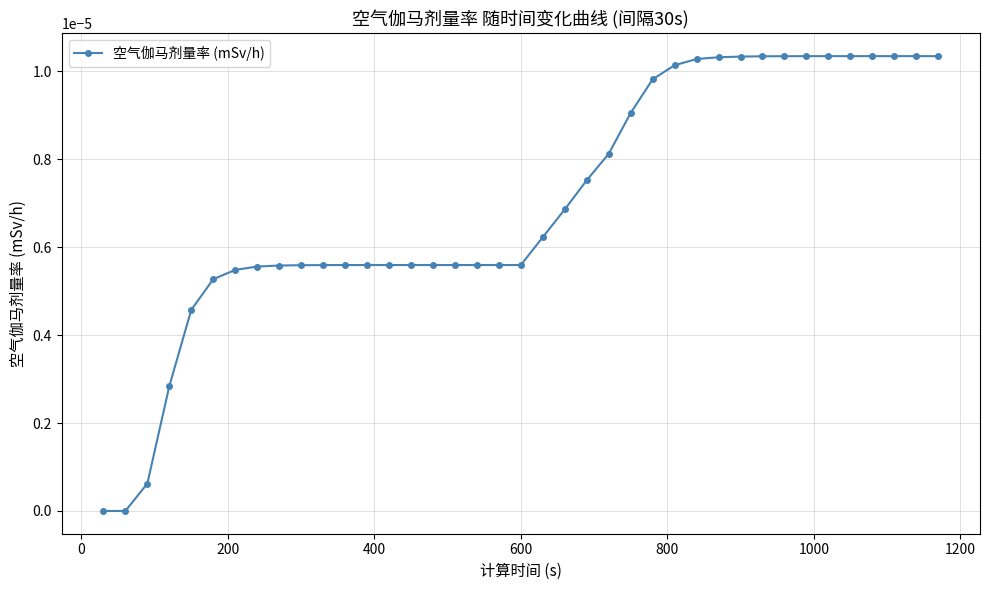

True or false: the data has more than 0 interior local peaks.

False